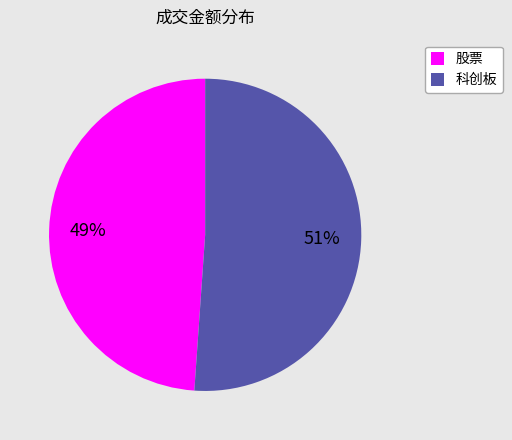

Approximately how many times larger is the value at 科创板 compared to 股票?

1.0